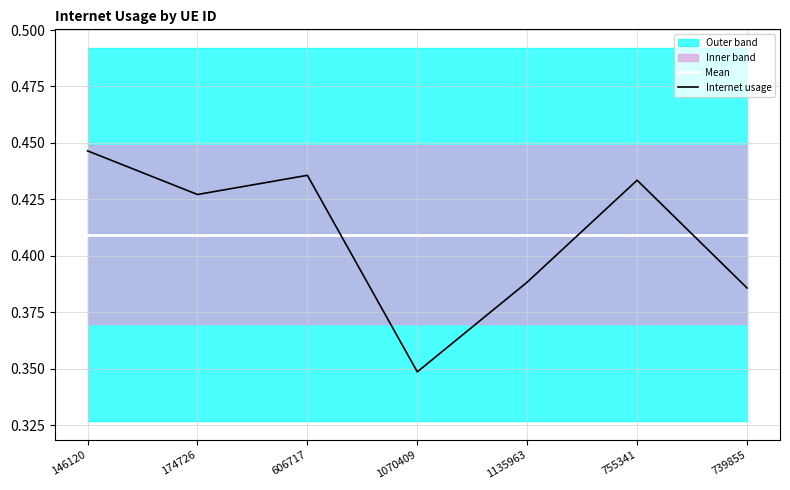

Reading right to left, extract all data points from this chart.

Mean: 739855=0.4	755341=0.4	1135963=0.4	1070409=0.4	606717=0.4	174726=0.4	146120=0.4
Internet usage: 739855=0.4	755341=0.4	1135963=0.4	1070409=0.3	606717=0.4	174726=0.4	146120=0.4